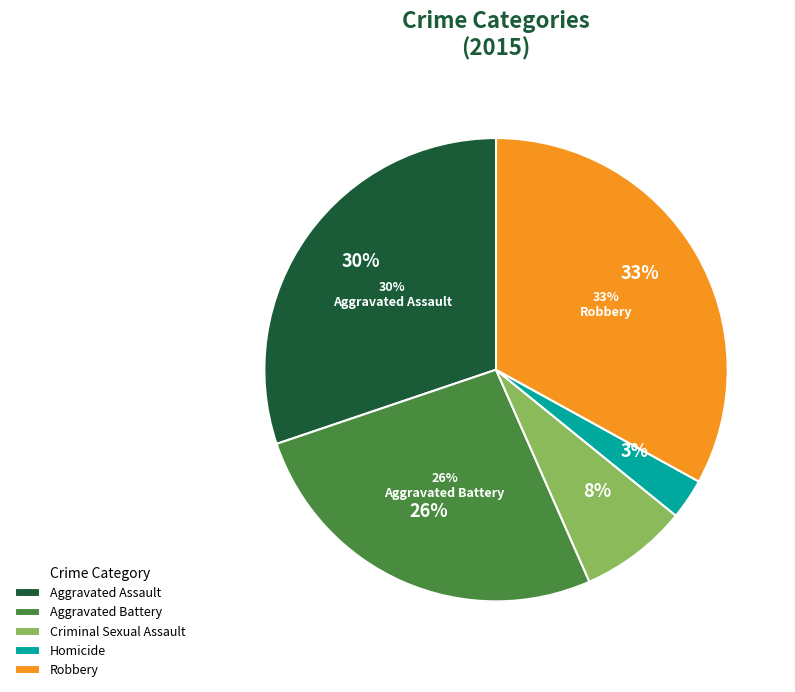

Is there a majority slice in this chart?

No